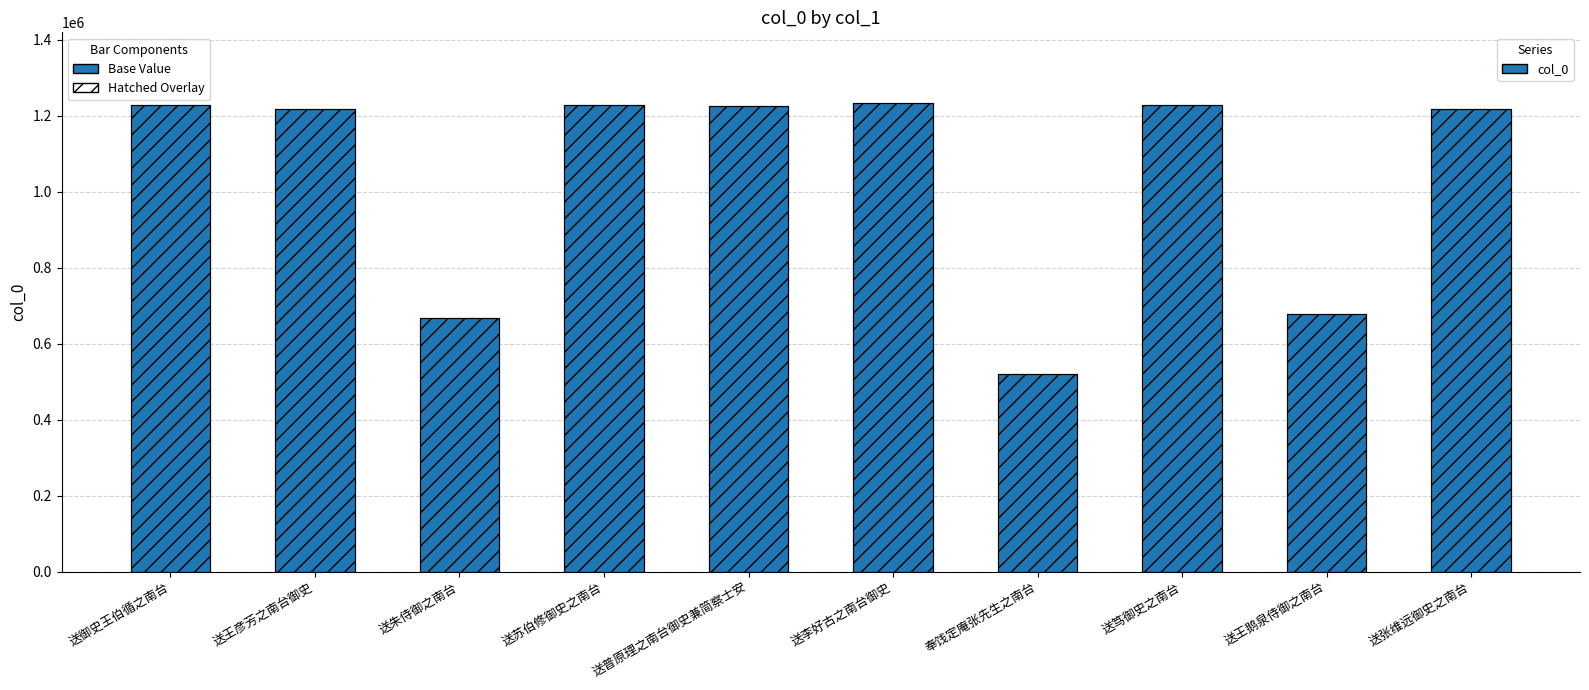

Which category has the lowest value across all series?

奉饯定庵张先生之南台